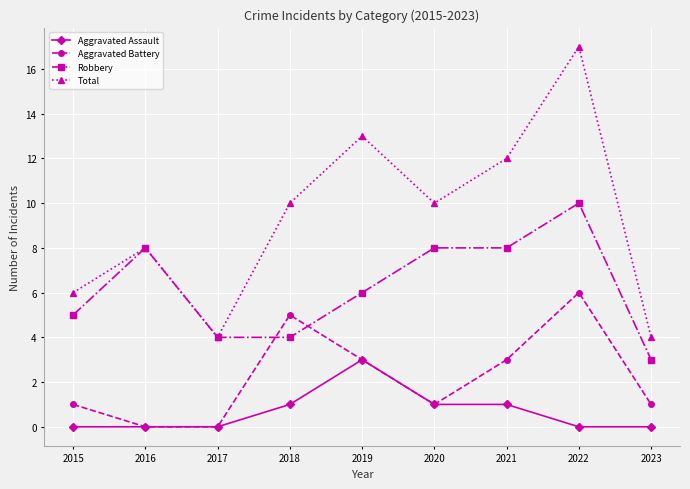

True or false: Aggravated Assault has a value of 0 at 2022.

True